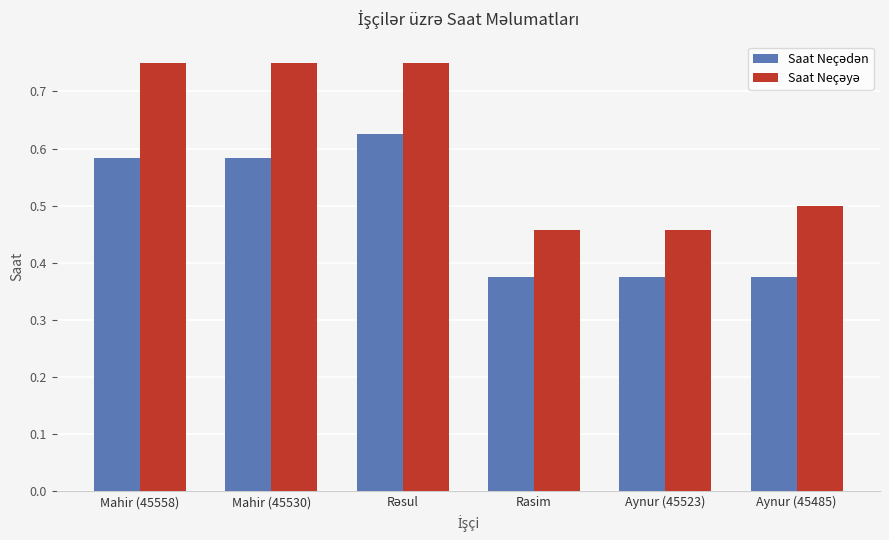

At how many categories does at least one series exceed 0?

6